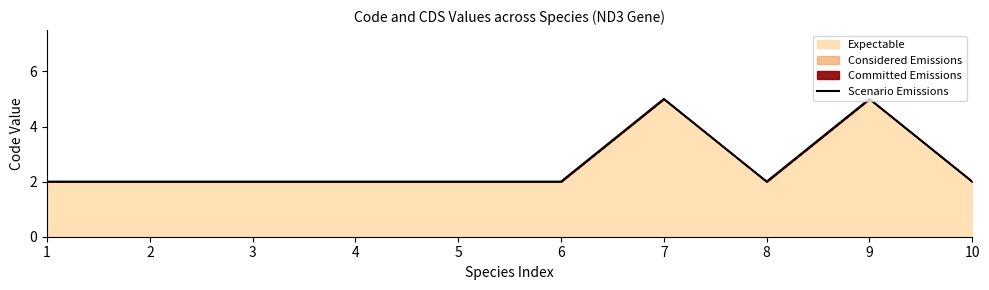

At which label is the value closest to 3?

1